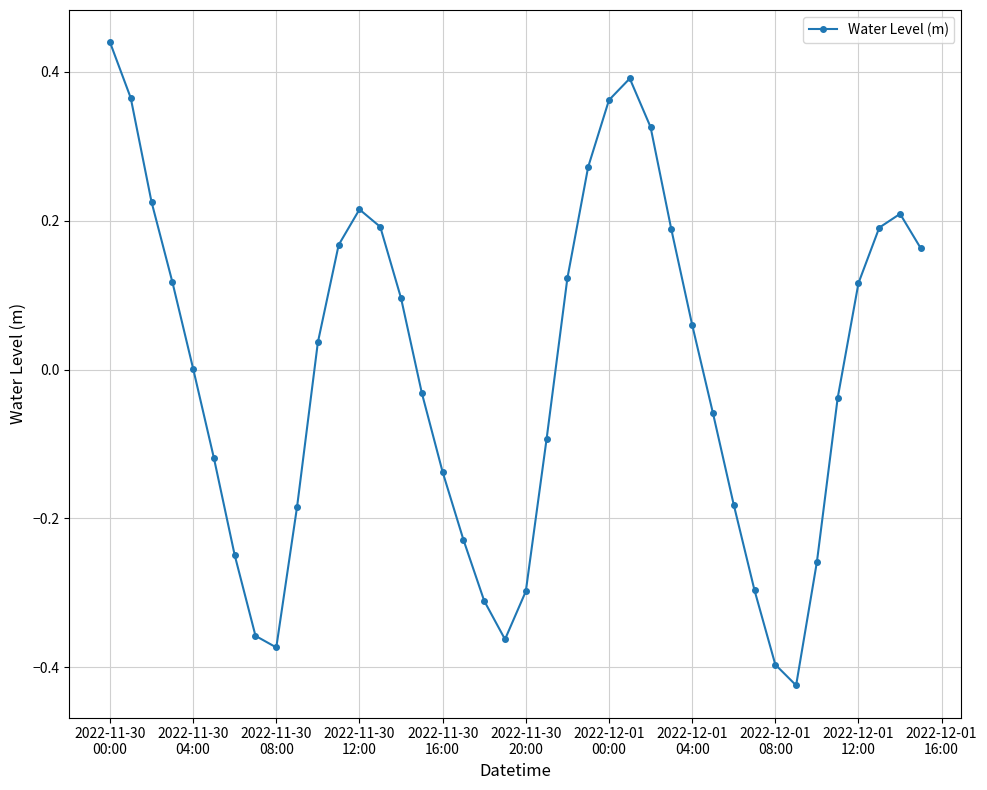

How many interior local valleys (lower than both neighbors) does the data have?

3